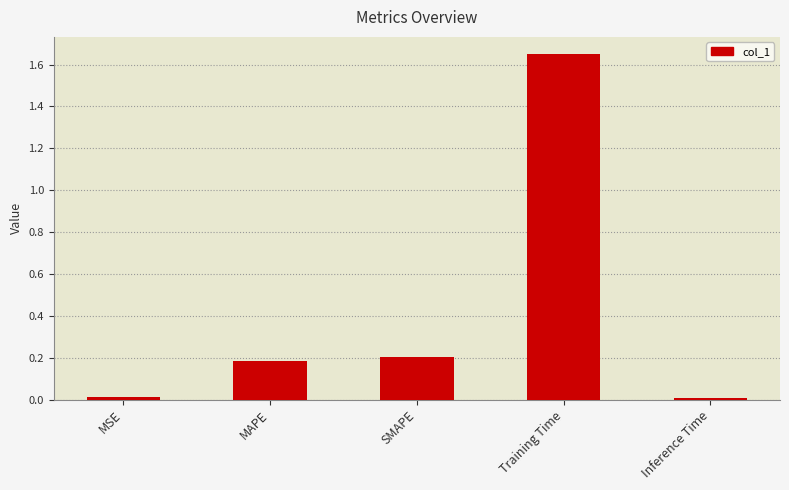

What is the change in value from MSE to SMAPE?

+0.2